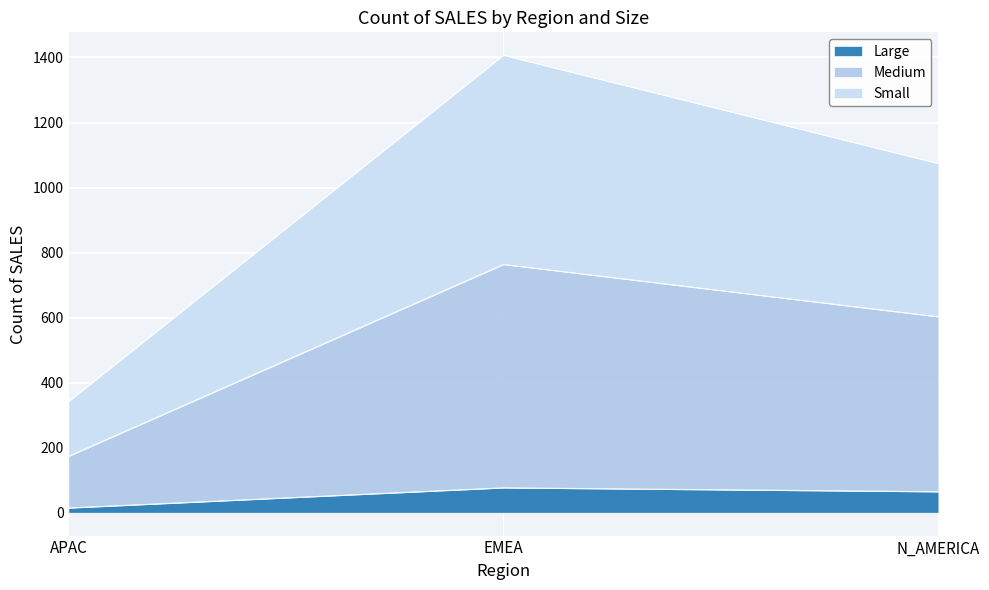

The Small series shows 1074 at N_AMERICA. True or false?

True